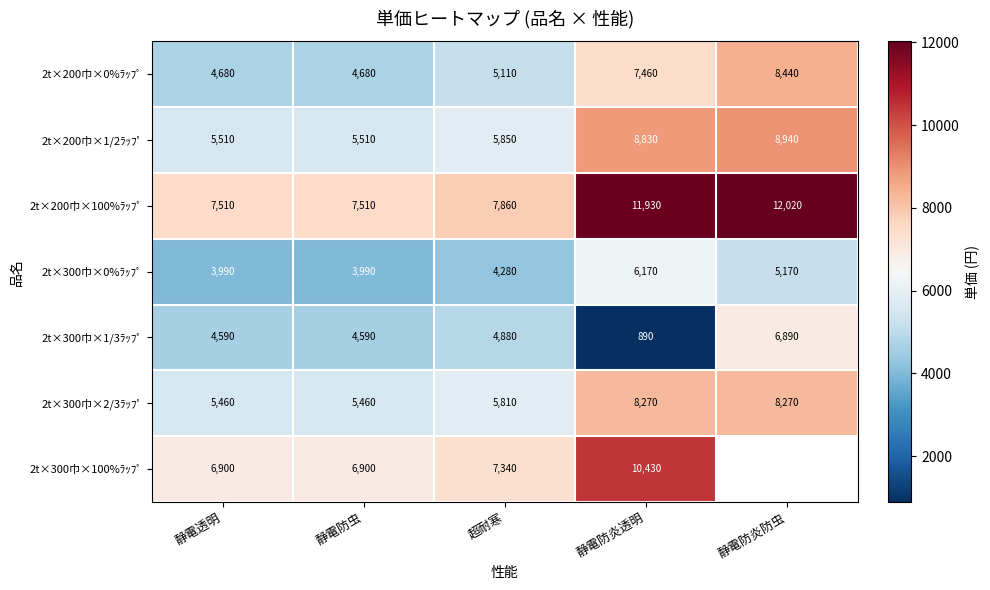

What is the difference between the highest and lowest values at 静電透明?

3520